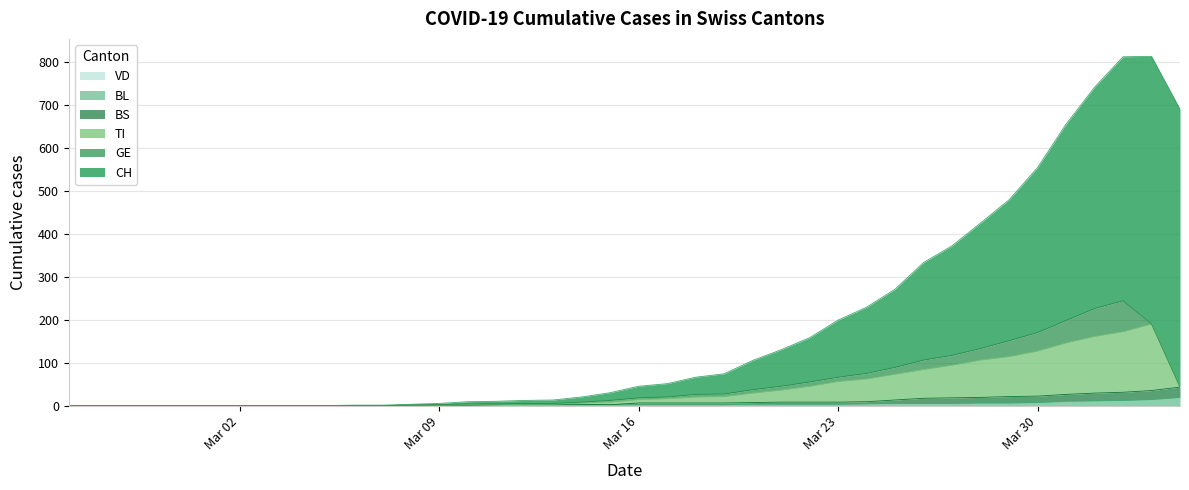

How many lines are shown in the chart?

6